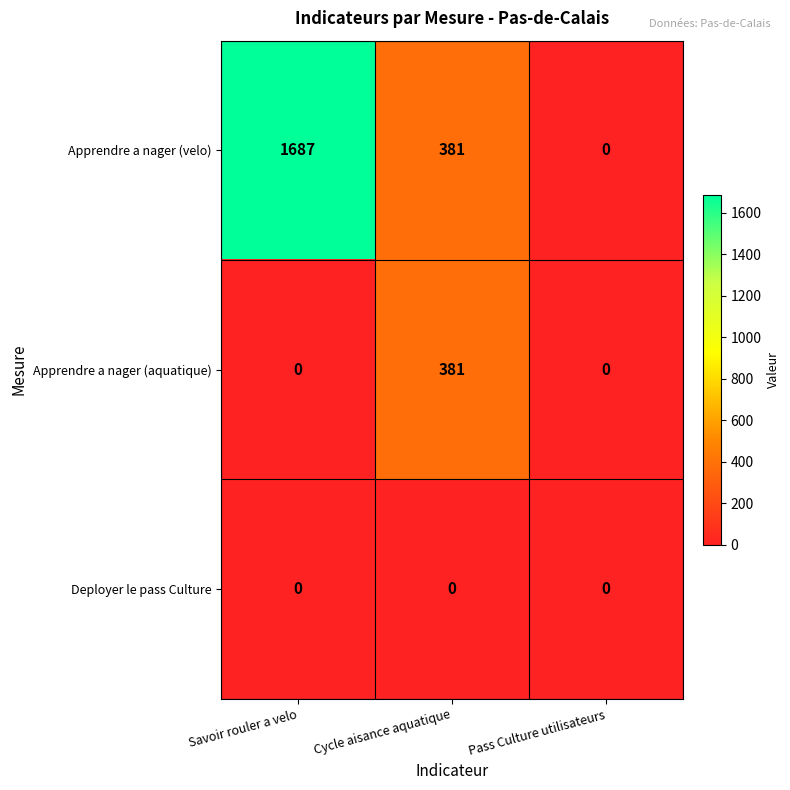

Rank the categories by Apprendre a nager (velo) value from lowest to highest.

Pass Culture utilisateurs, Cycle aisance aquatique, Savoir rouler a velo